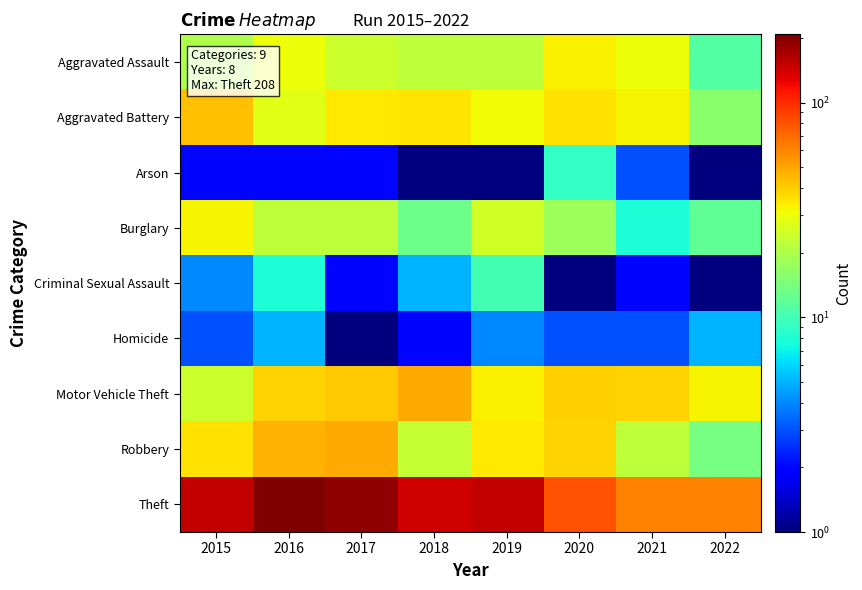

What is the total value across all series at 2015?

316.0